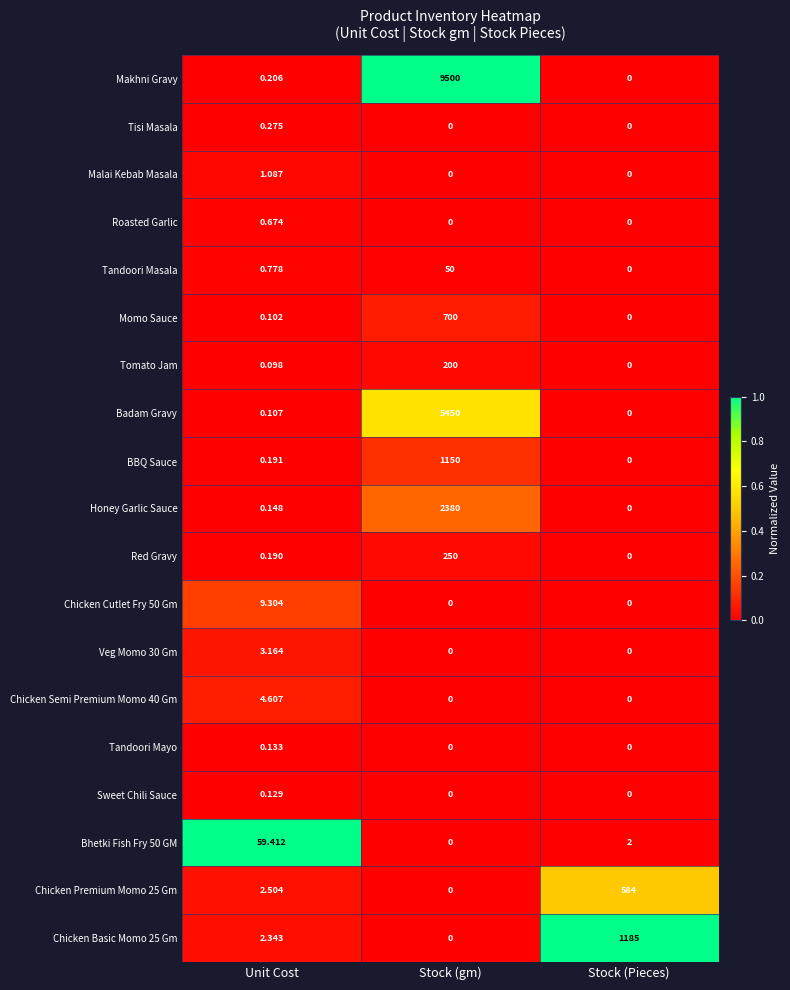

Which series has the largest range (max minus min)?

Makhni Gravy